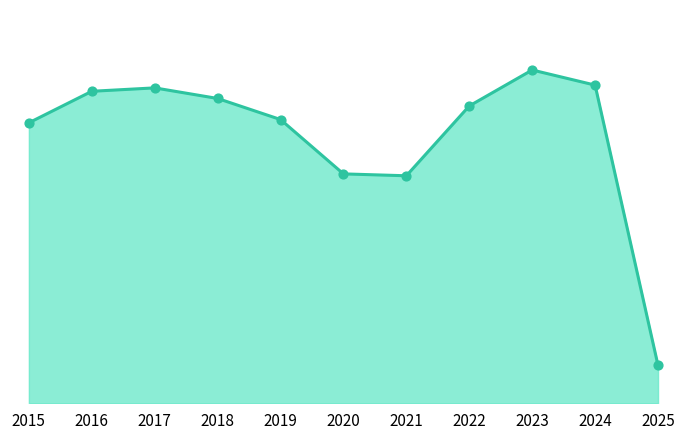

What is the change in value from 2018 to 2021?

-28771